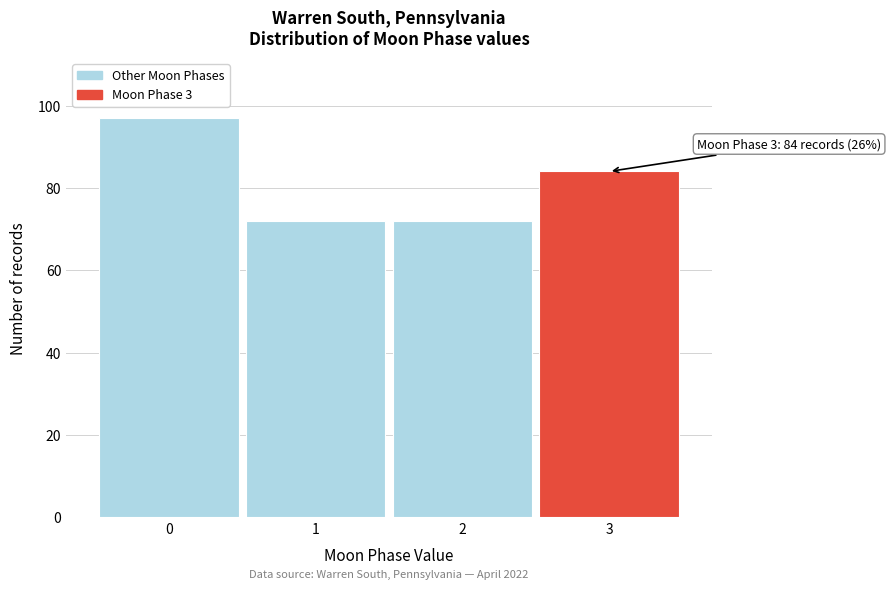

Reading right to left, what are all the values shown in this chart?

3=84	2=72	1=72	0=97